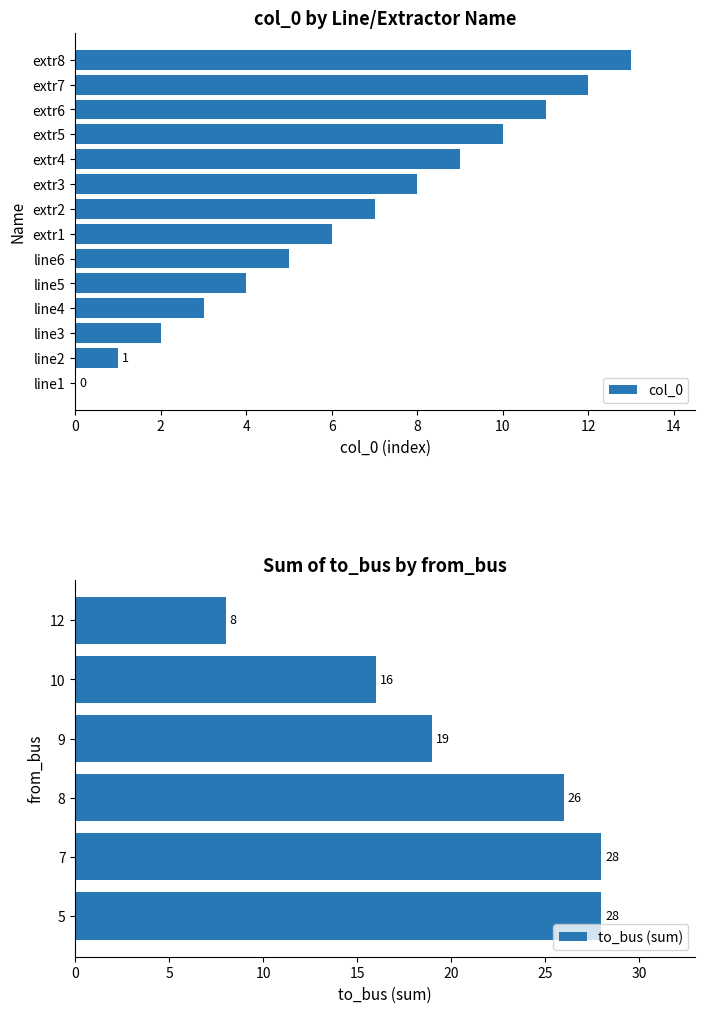

At which label does col_0 reach its peak?

extr8